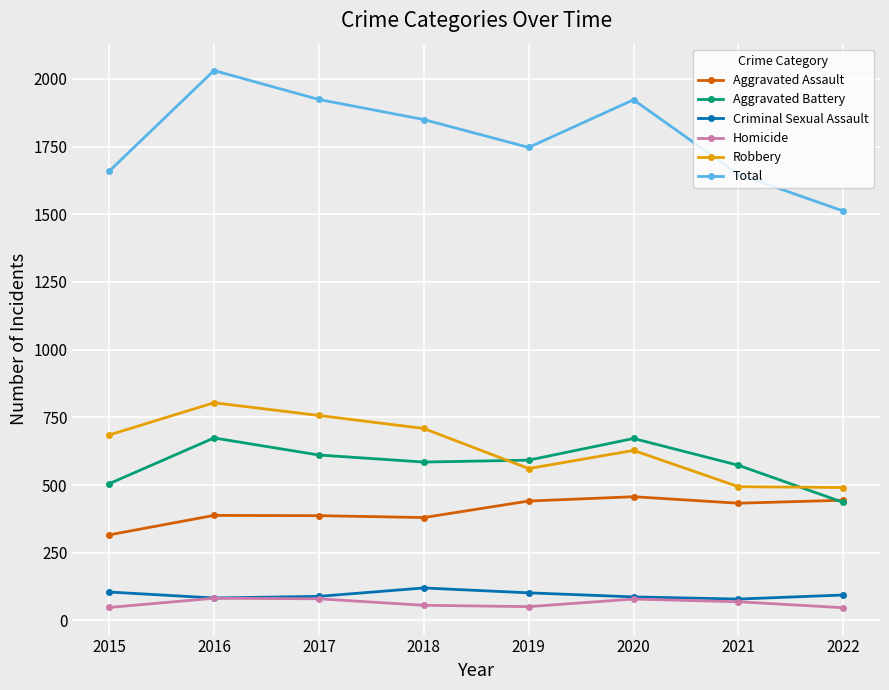

The value of Aggravated Battery at 2016 is 908. True or false?

False